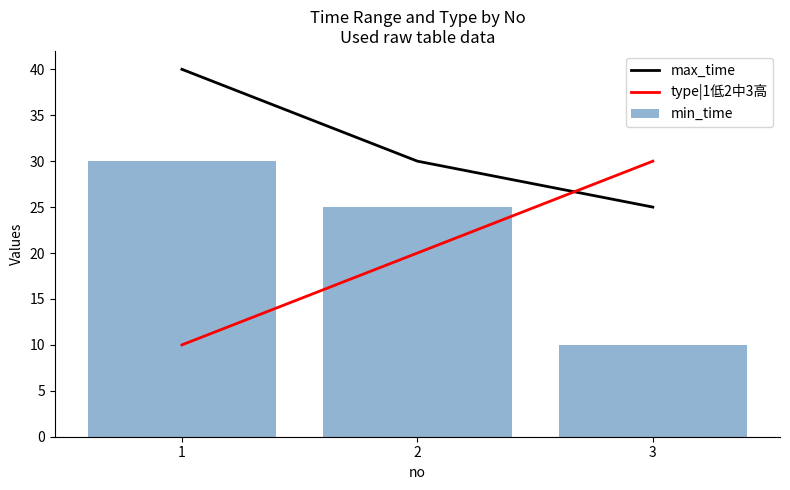

Where is type|1低2中3高 nearest to the value 20?

2